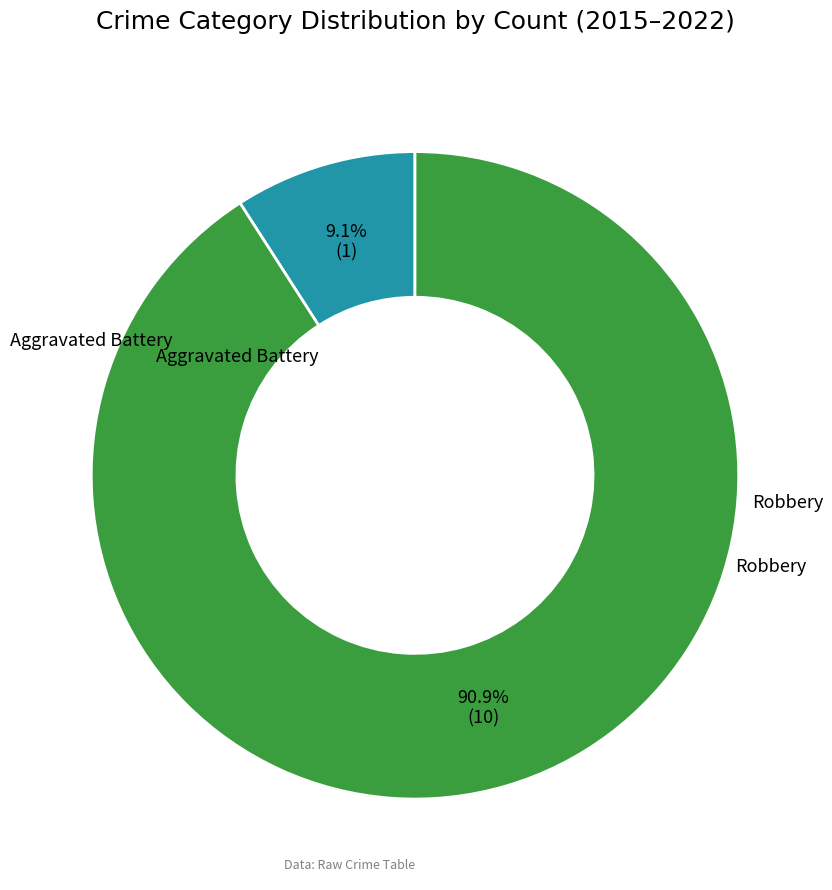

Does any single category account for the majority?

Yes